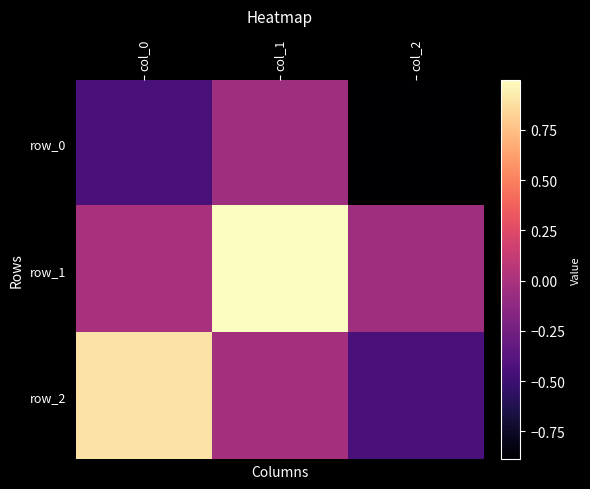

How many positive values does the row_2 series have?

1